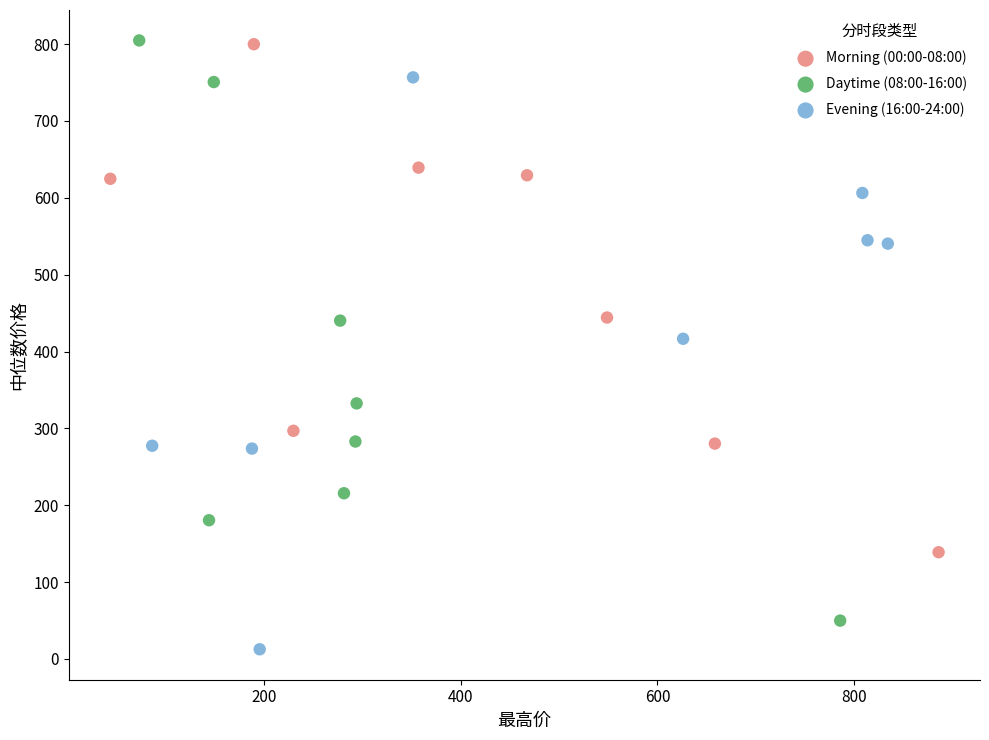

What are all the series names shown in the legend?

Morning (00:00-08:00), Daytime (08:00-16:00), Evening (16:00-24:00)